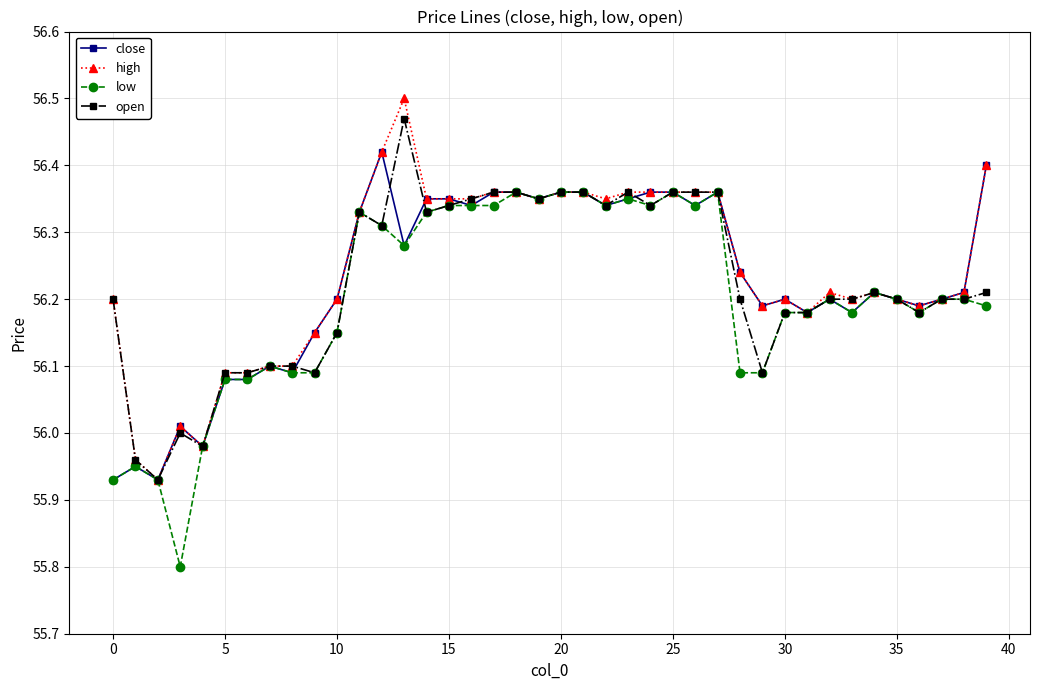

What is the minimum value shown in the chart?

55.8